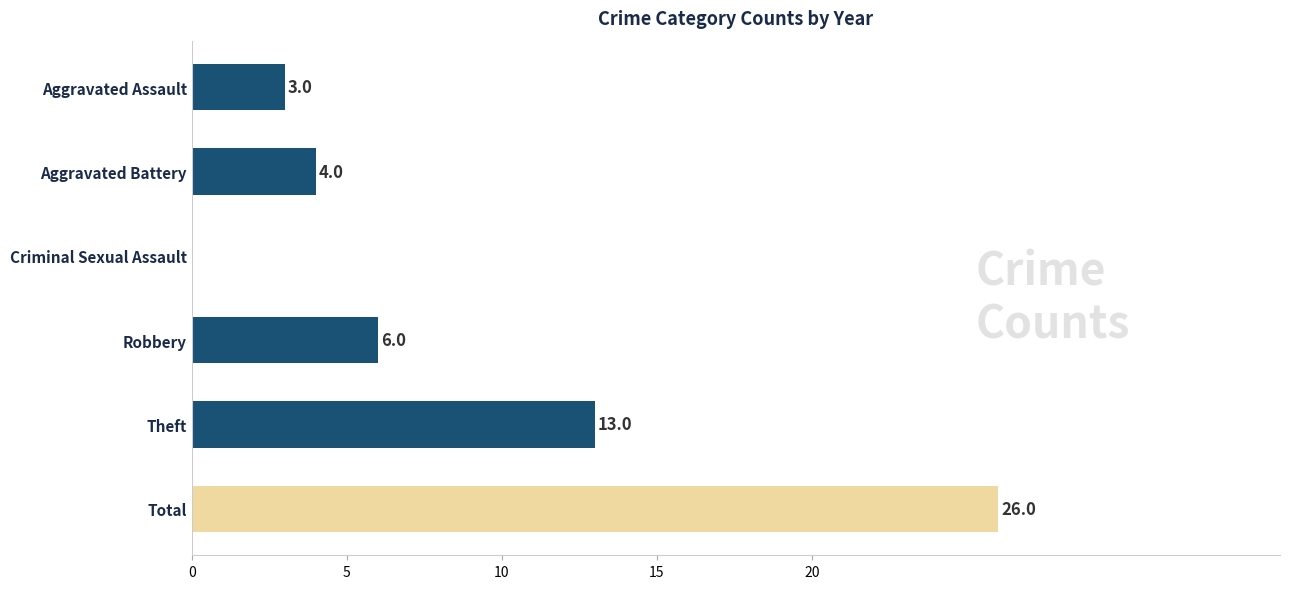

Approximately how many times larger is the value at Theft compared to Total?

0.5